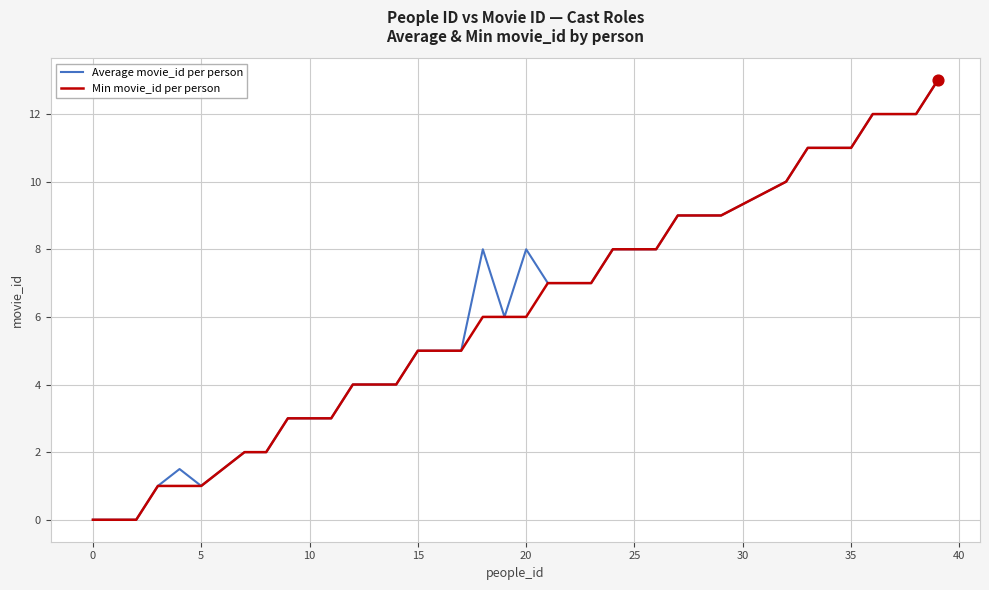

What is the highest value of the Min movie_id per person series?

13.0